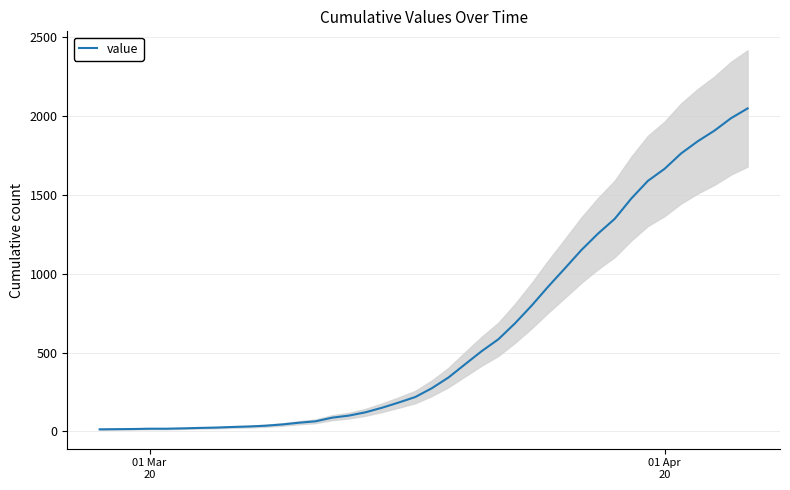

What is the maximum value for value?

2047